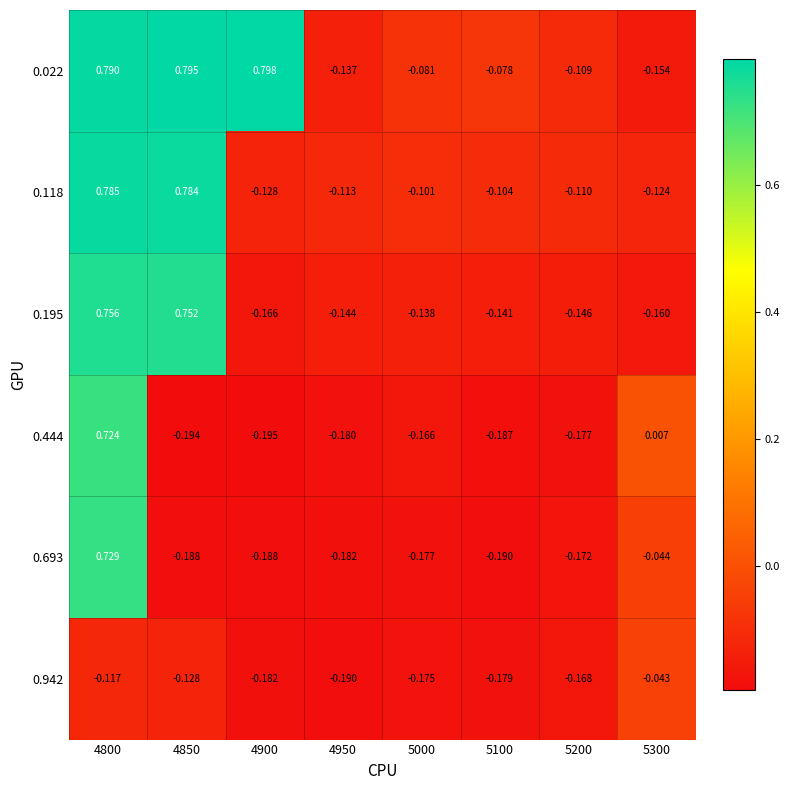

Rank the series at 5200 from highest to lowest value.

0.022, 0.118, 0.195, 0.942, 0.693, 0.444